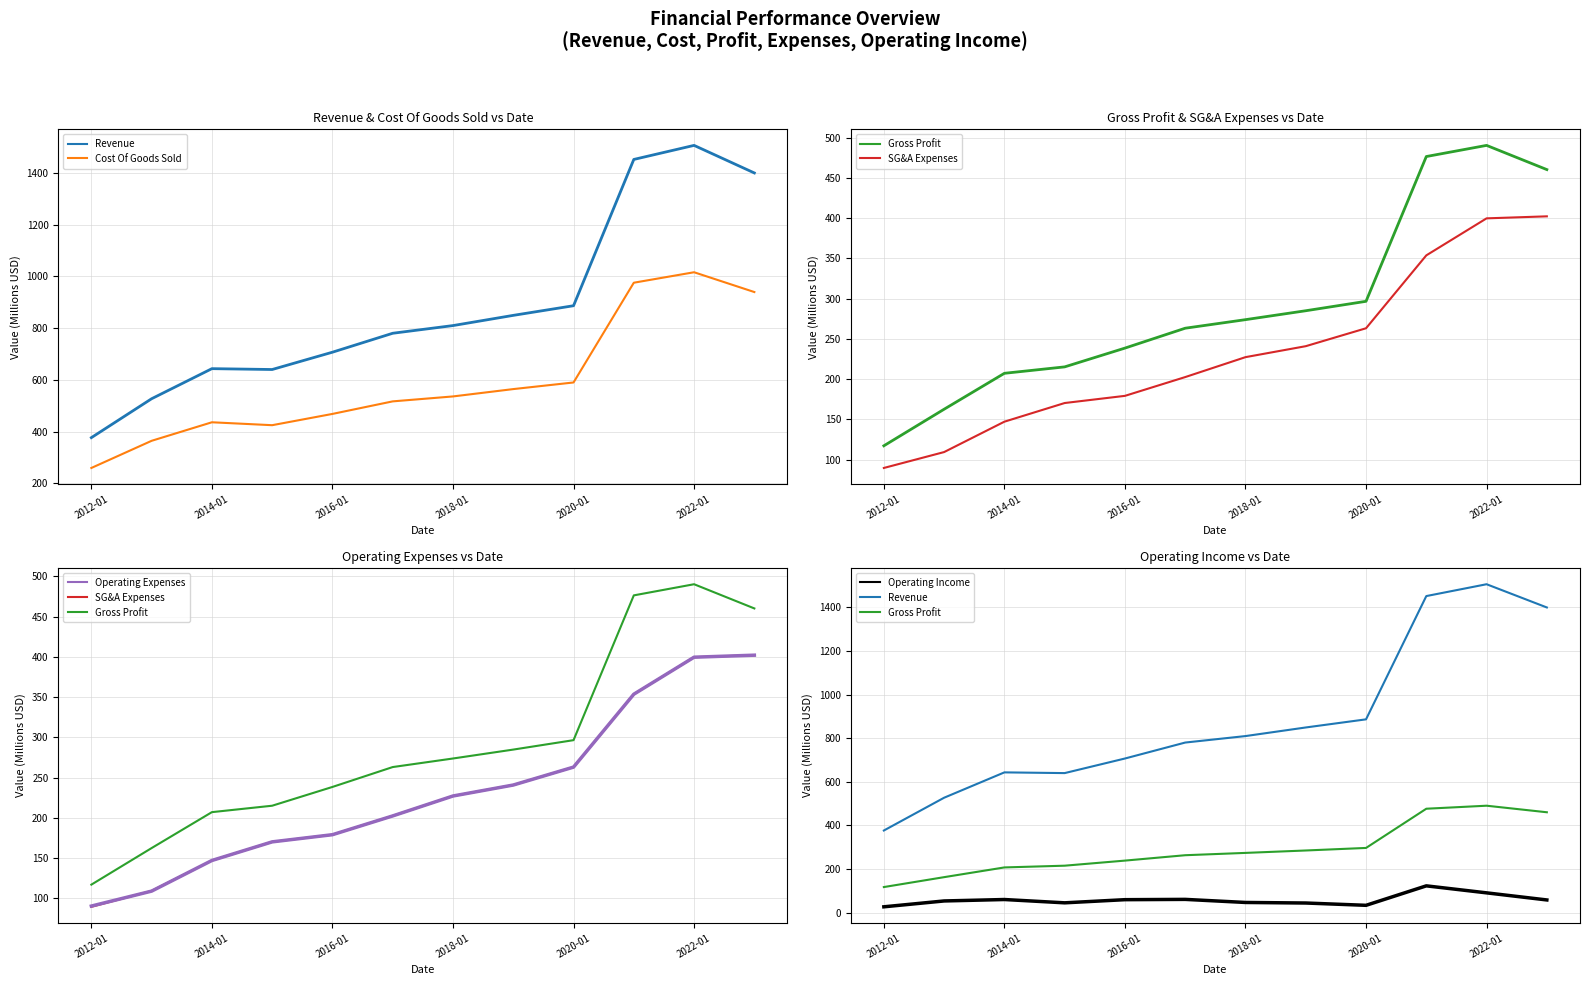

True or false: Gross Profit and SG&A Expenses intersect in this chart.

False